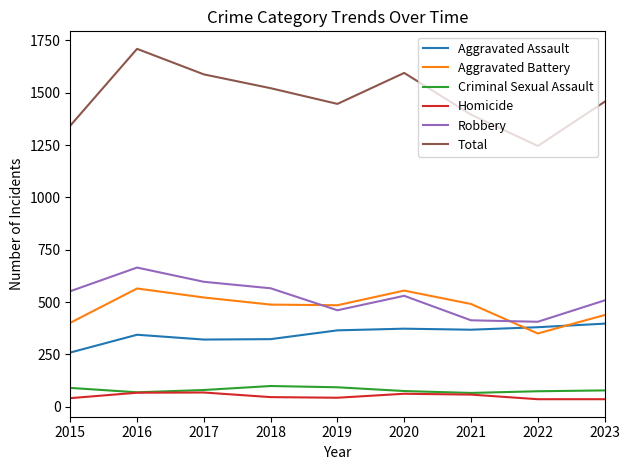

In Total, how many points are higher than both neighbors (excluding endpoints)?

2